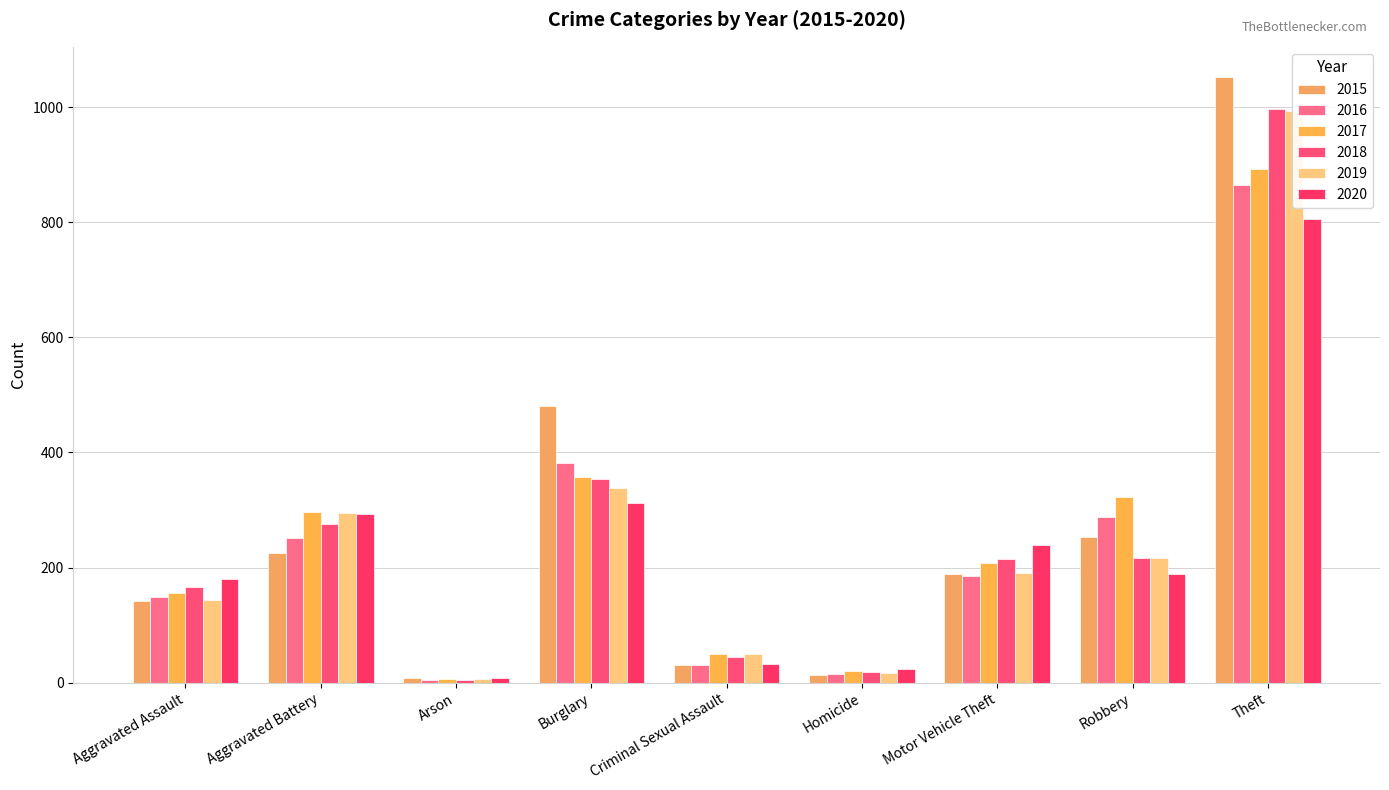

What is the value of the 2020 bar at the 9th from the left?

806